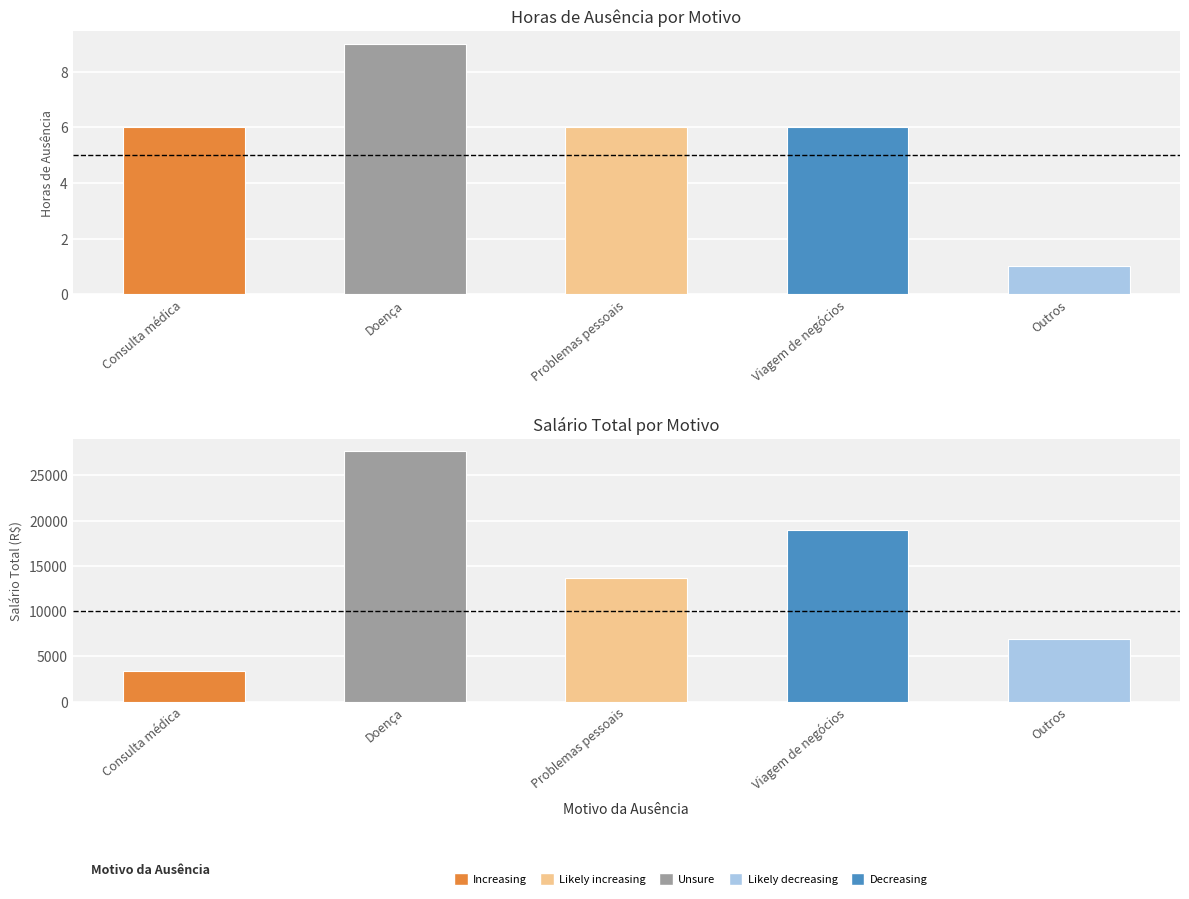

Is it true that Salário Total equals 4499.8 at Outros?

False